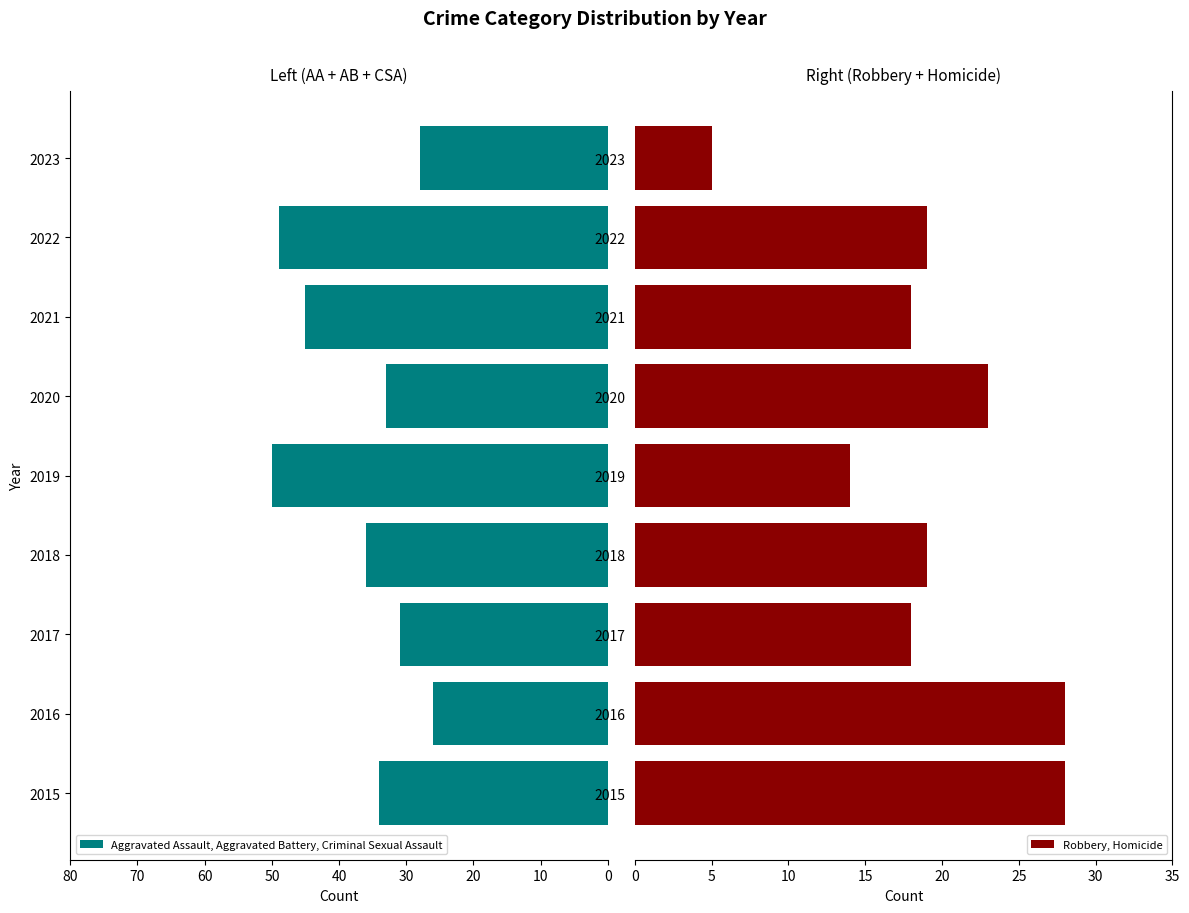

How many values in the Aggravated Assault, Aggravated Battery, Criminal Sexual Assault series are below -34?

4